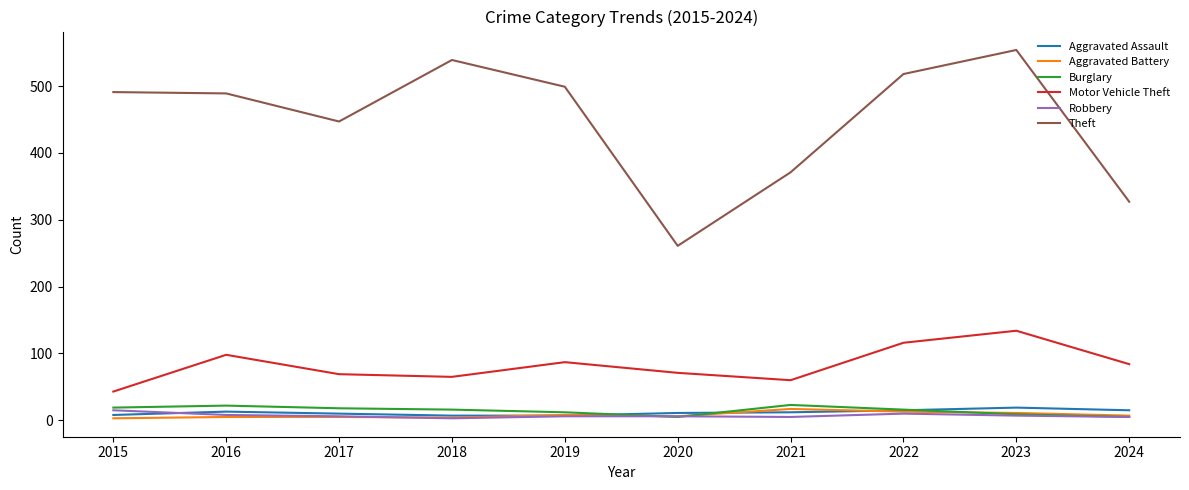

What is the minimum value shown in the chart?

3